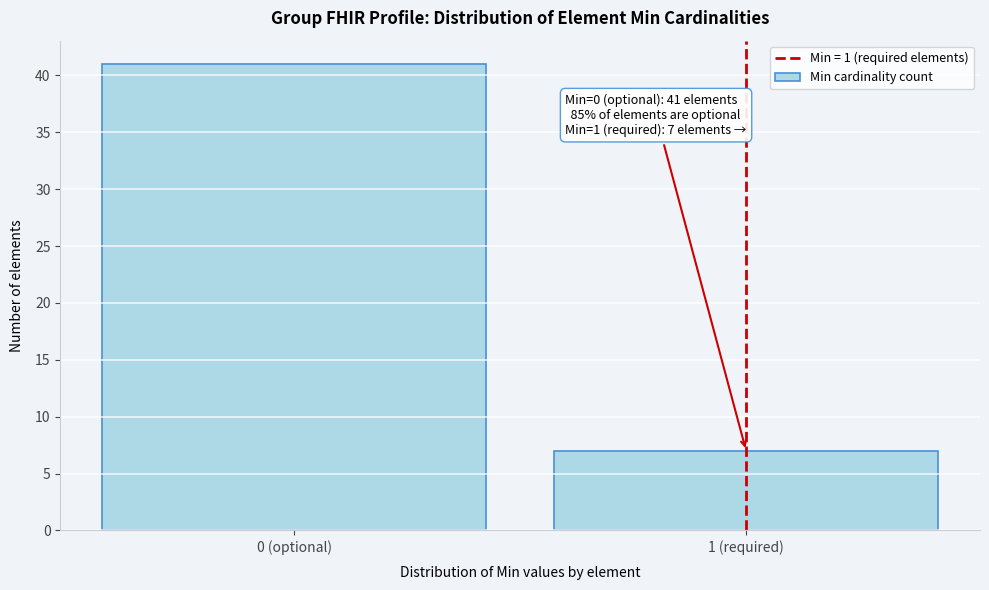

Reading left to right, transcribe all the data shown in this chart.

41	7